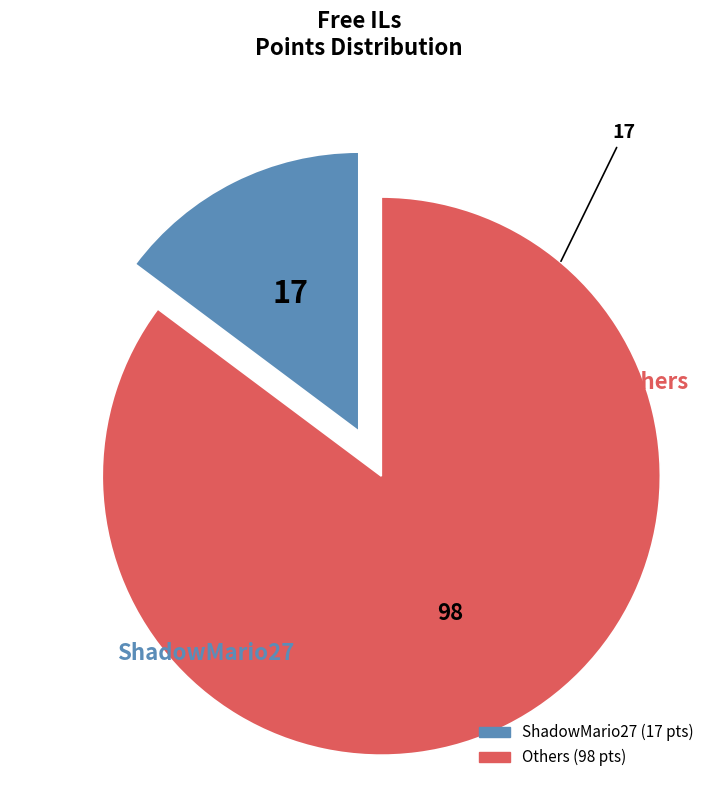

Is there a majority slice in this chart?

Yes